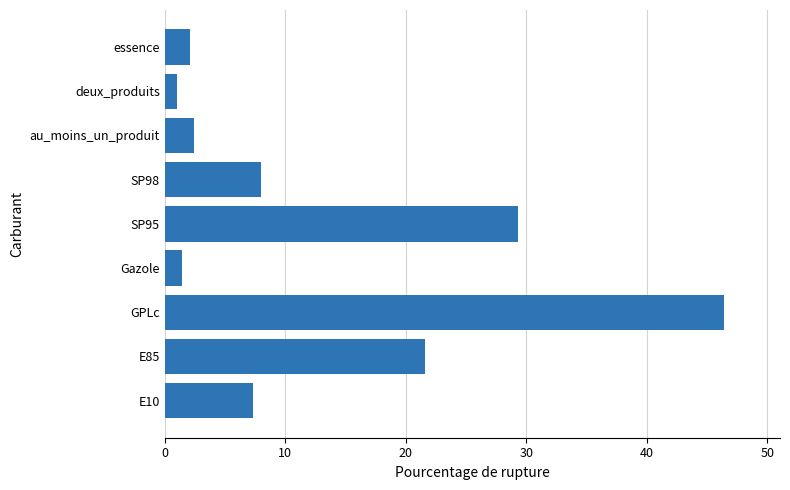

What is the sum of the values at deux_produits and E85?

22.7